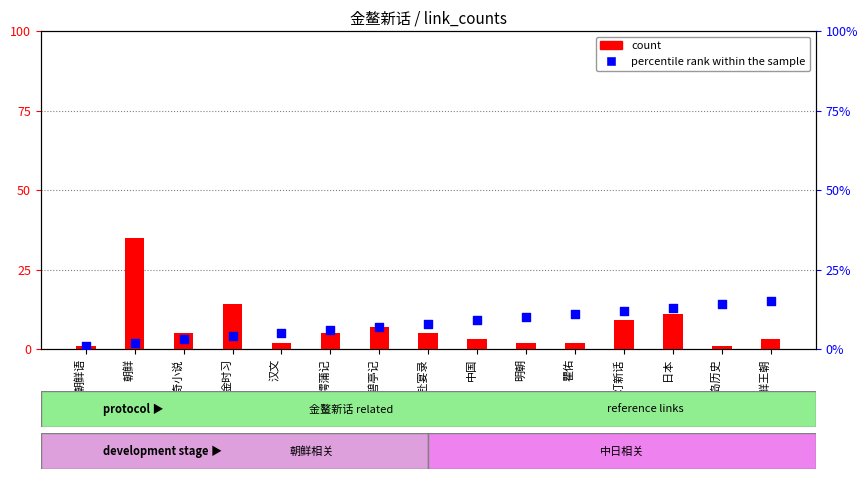

Is the value of count at 汉文 greater than the value of percentile rank within the sample at 汉文?

No